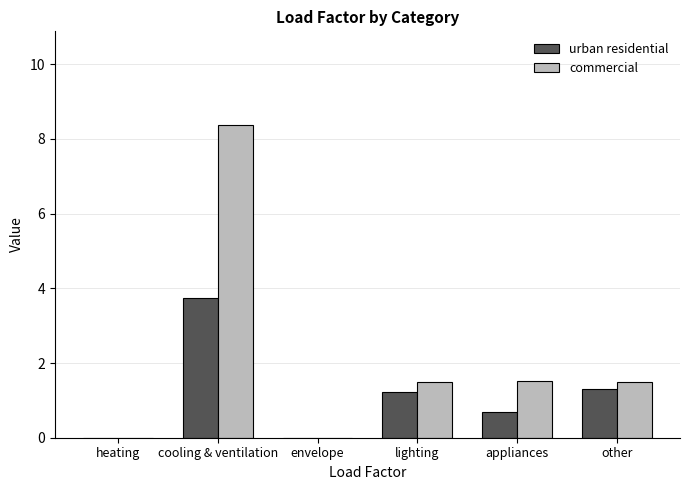

Which series changed the most between cooling & ventilation and lighting?

commercial